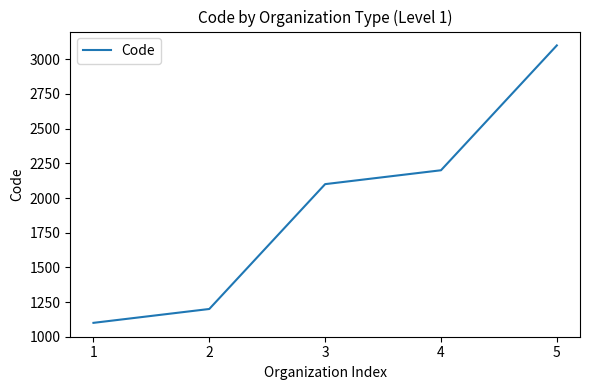

True or false: the data shows 2200 at 4.

True